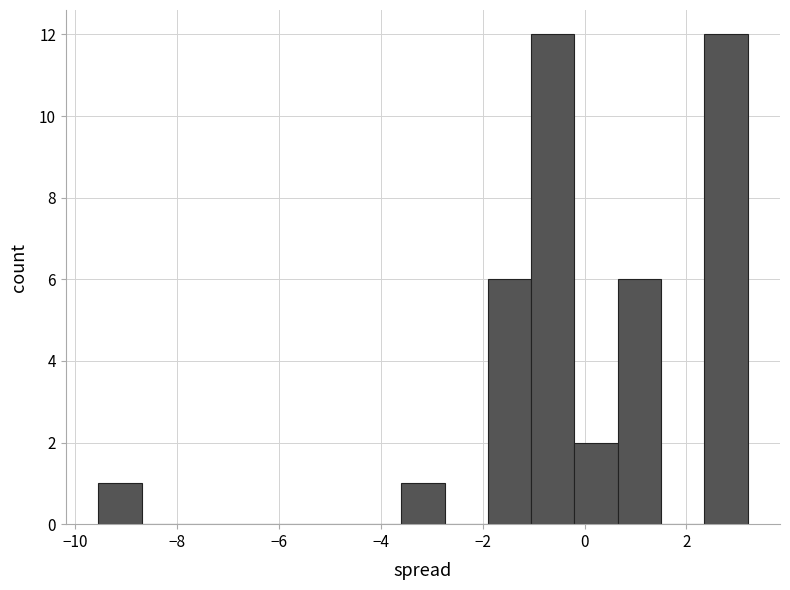

Reading left to right, list every bar in this chart as the range it spans on the x-axis followed by its height. Neither the bar edges nor the heights are printed on the chart, so give them approximately, as read against the axes.

-9.55 to -8.70: 1
-8.70 to -7.85: 0
-7.85 to -7.00: 0
-7.00 to -6.15: 0
-6.15 to -5.30: 0
-5.30 to -4.45: 0
-4.45 to -3.60: 0
-3.60 to -2.75: 1
-2.75 to -1.90: 0
-1.90 to -1.05: 6
-1.05 to -0.20: 12
-0.20 to 0.65: 2
0.65 to 1.50: 6
1.50 to 2.35: 0
2.35 to 3.20: 12